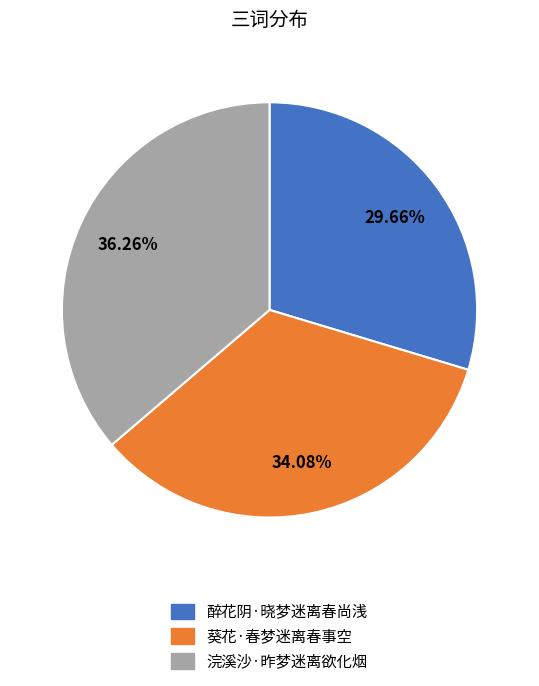

Which category has the biggest portion of the pie?

浣溪沙·昨梦迷离欲化烟